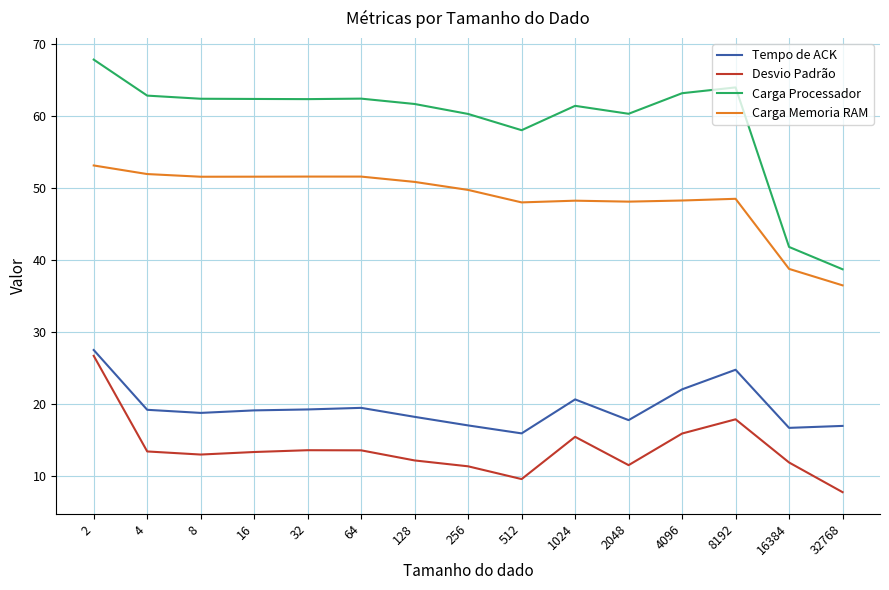

What is the minimum value shown in the chart?

7.7